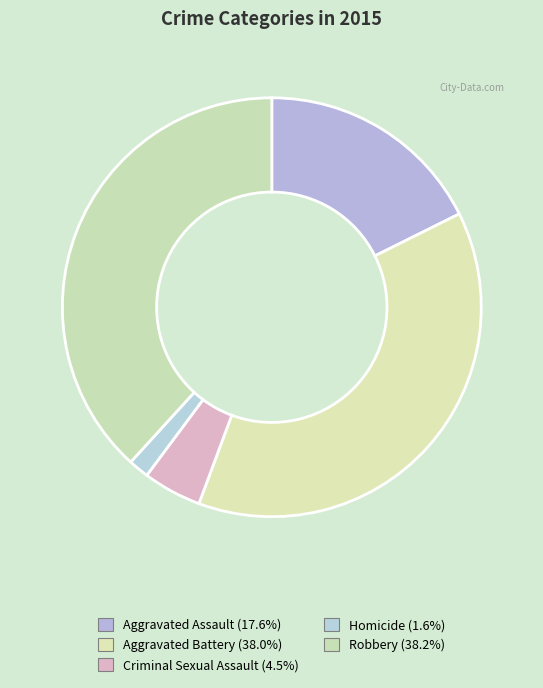

To the nearest percent, what is the difference between the largest and smallest slice percentages?

37%